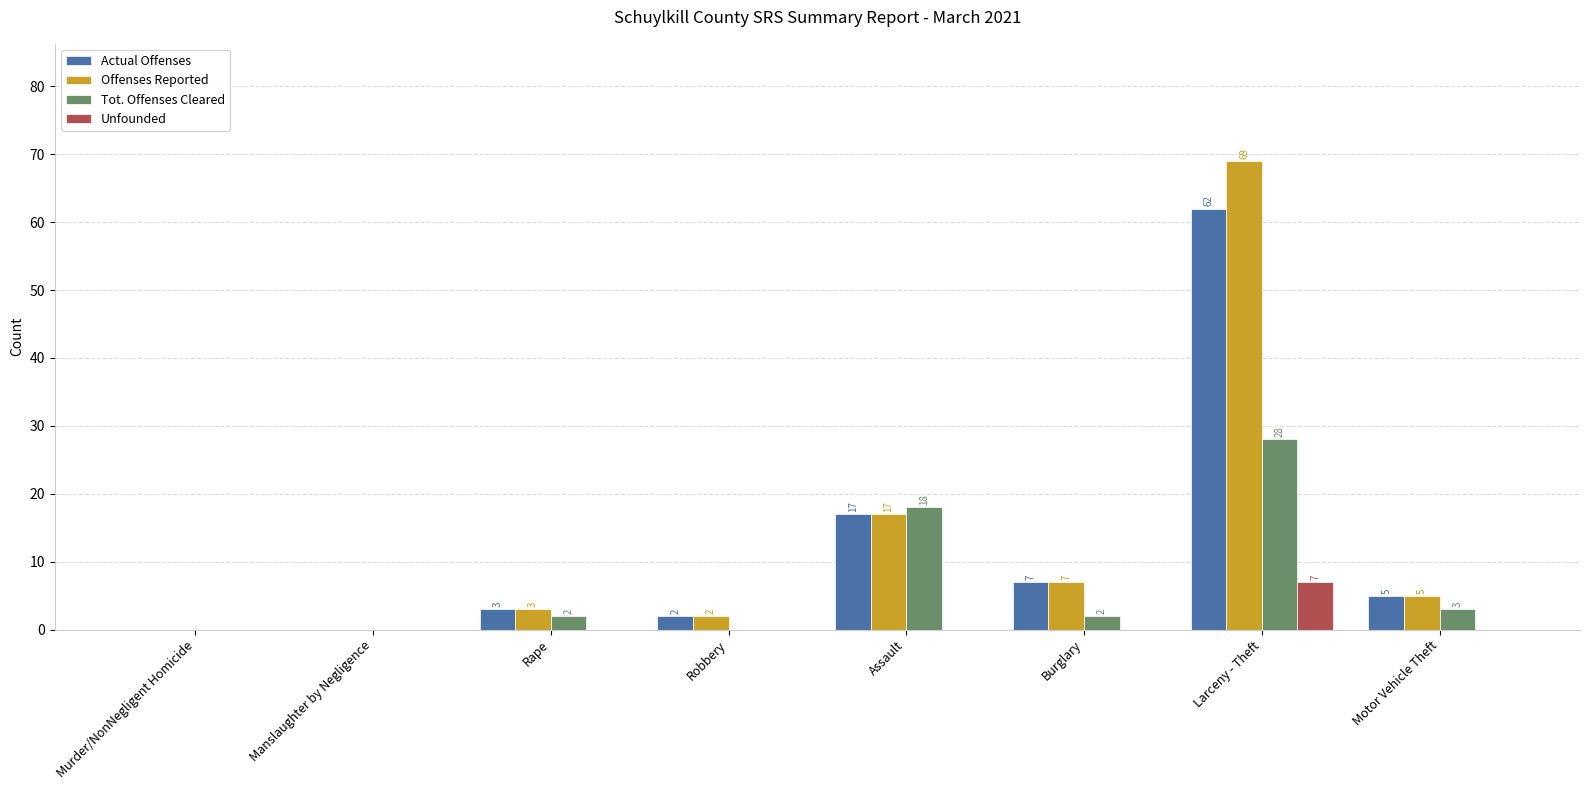

Are the bars horizontal?

No